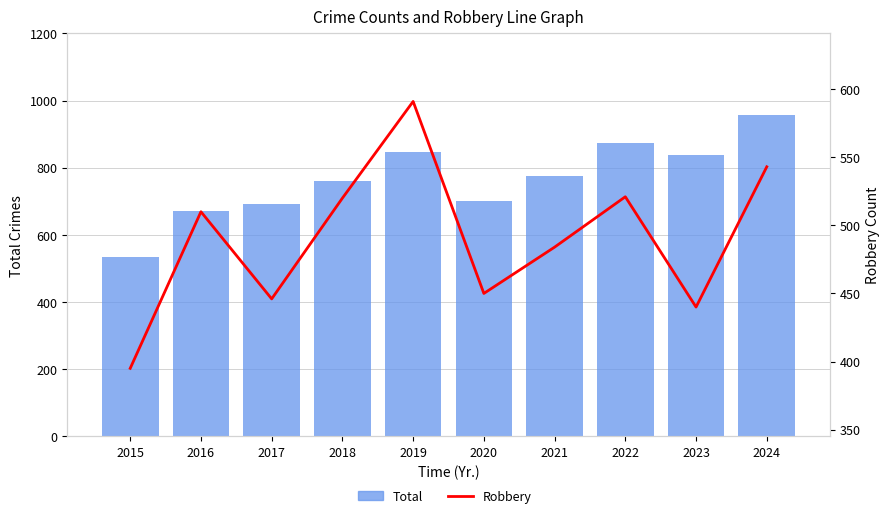

Reading right to left, extract all data points from this chart.

Total: 956	838	874	776	700	847	761	692	672	535
Robbery: 543	440	521	484	450	591	520	446	510	395